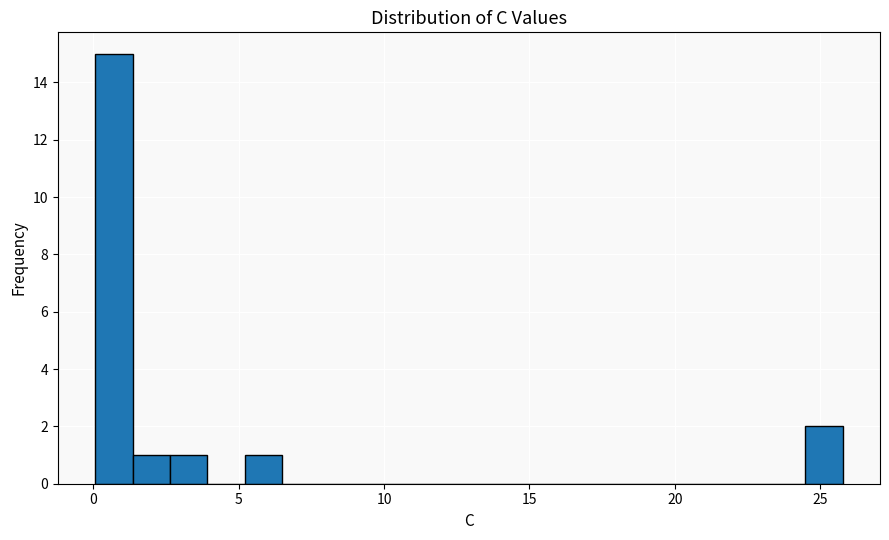

Around what value on the x-axis is the tallest bar? Give the approximate position of its centre, as read against the axis.

0.5